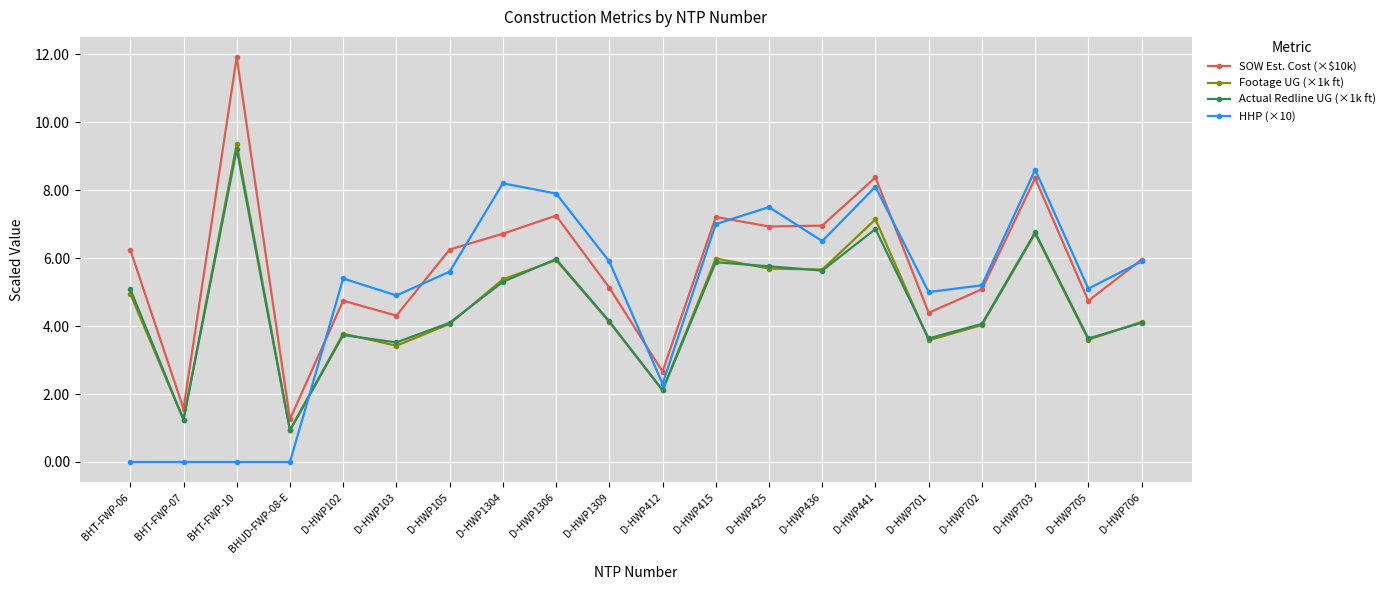

What is the spread (max minus min) of values at D-HWP412?

0.6